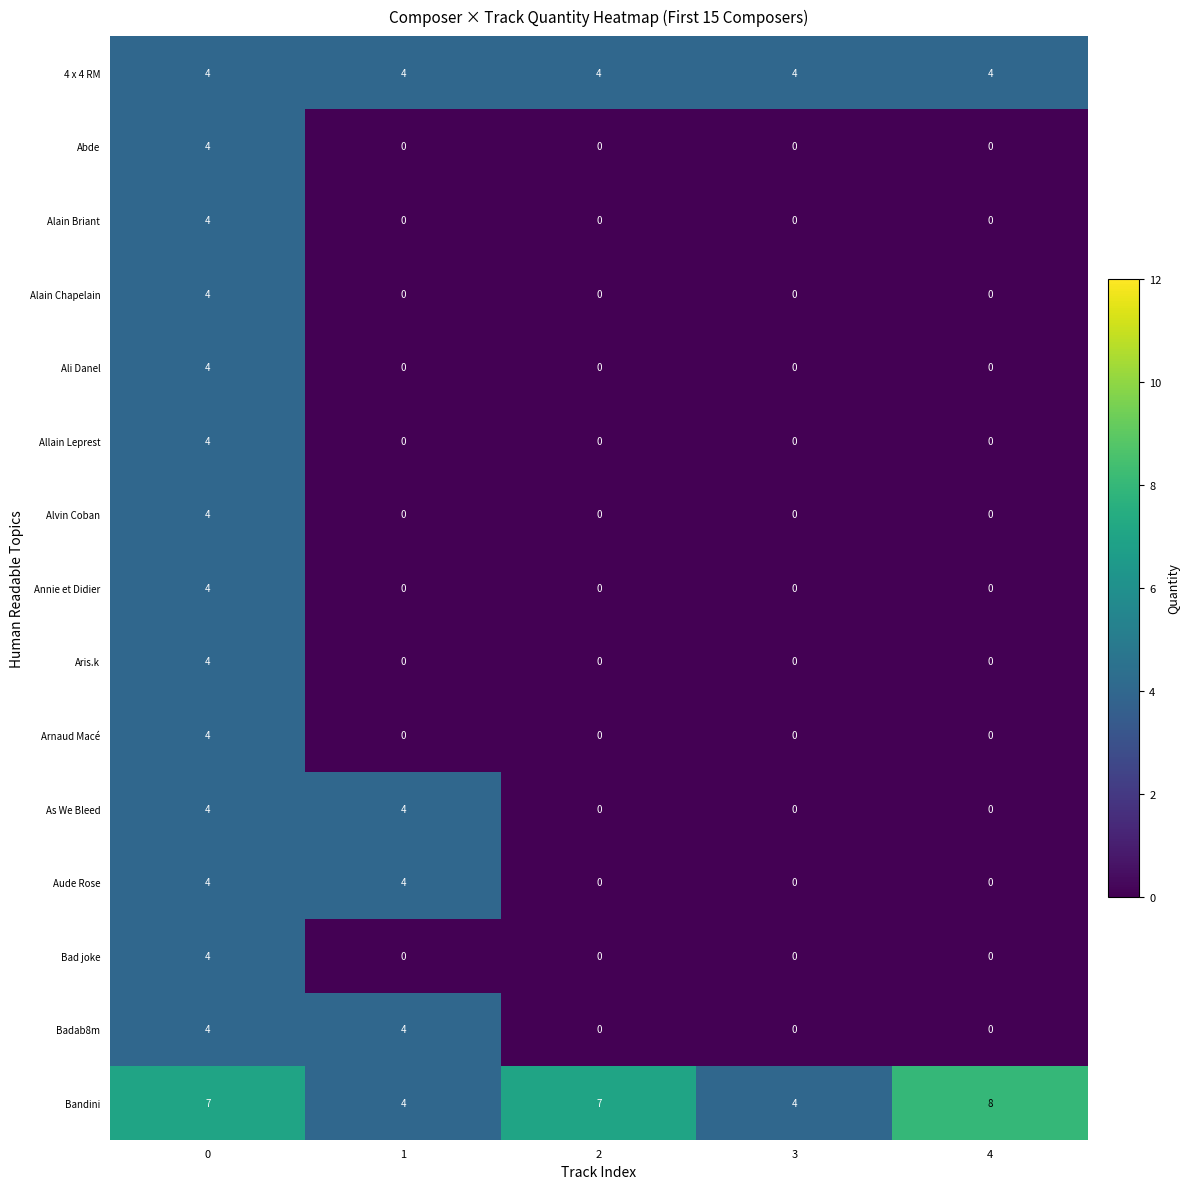

The Alain Briant series shows 0 at 1. True or false?

True